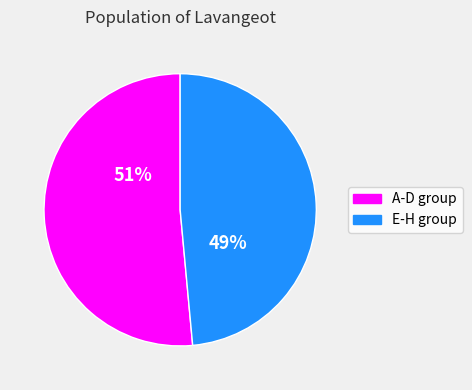

To the nearest percent, what is the average slice percentage?

50%